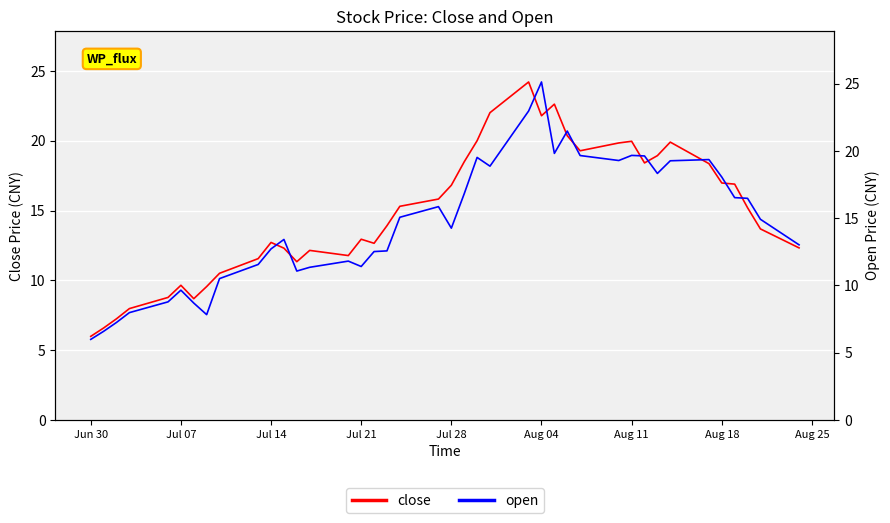

What is the highest value of the open series?

25.1